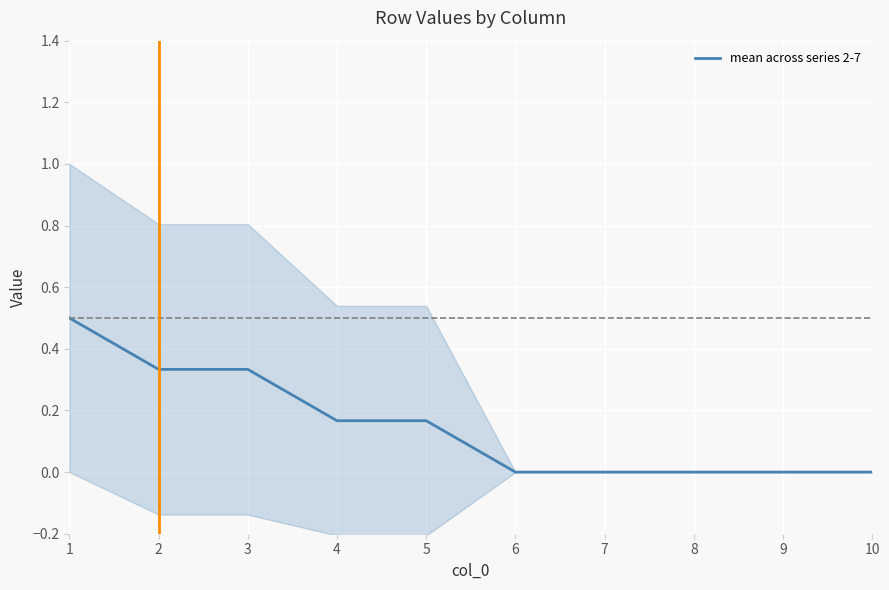

List the labels in order of value, smallest first.

6, 7, 8, 9, 10, 4, 5, 2, 3, 1